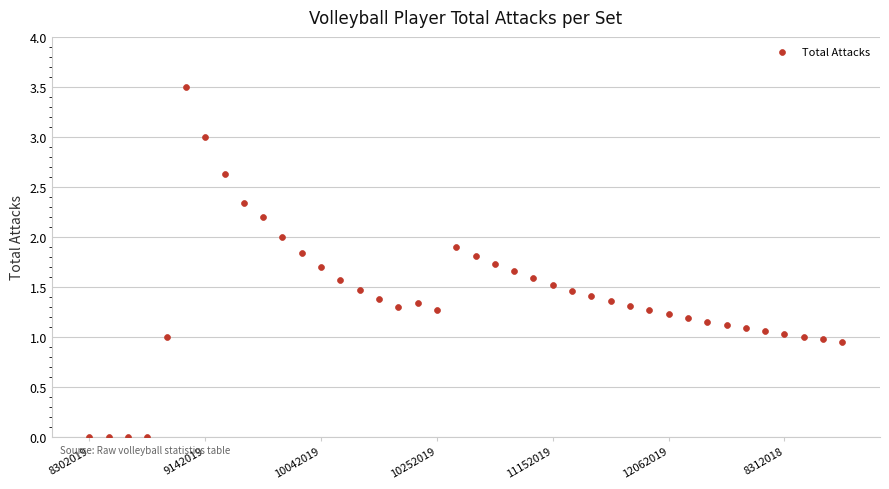

What is the range of Y values (max minus min)?

3.5